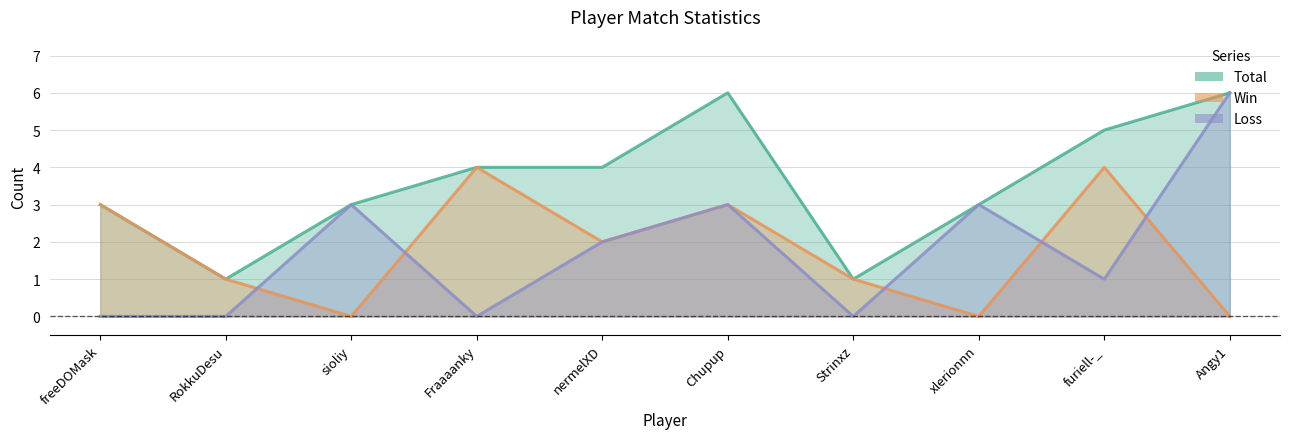

Between furiell-_ and sioliy, which is larger?

furiell-_